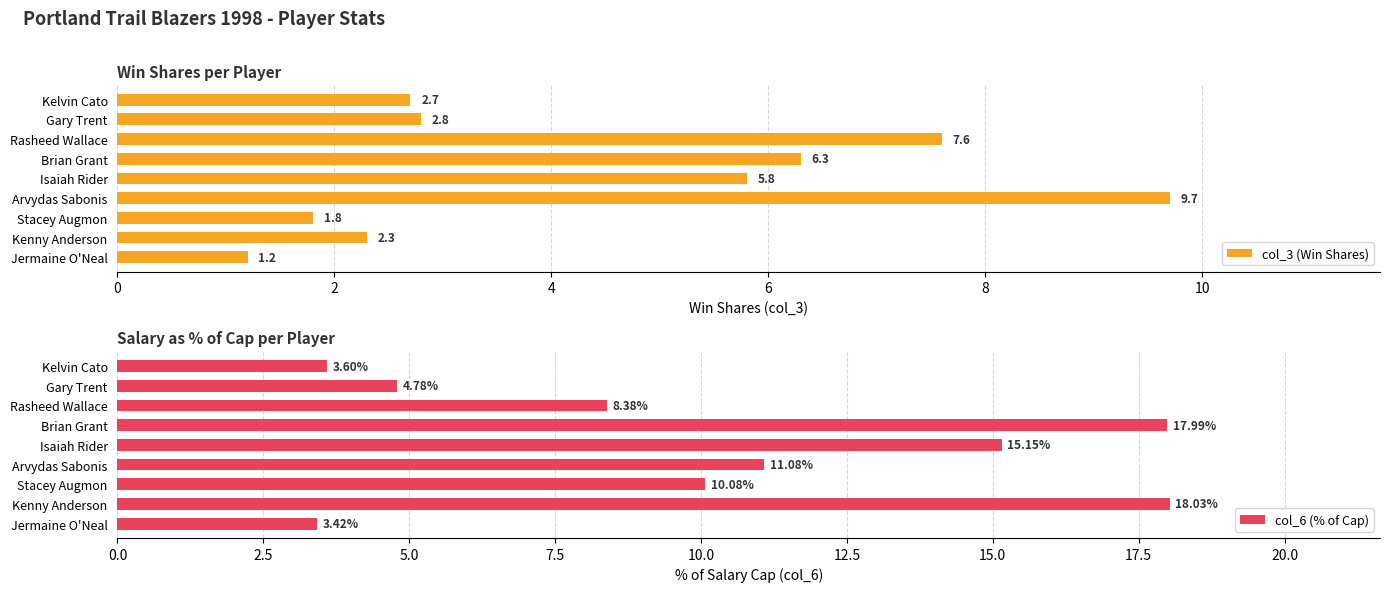

List the labels in order of col_3 (Win Shares) value, largest first.

Arvydas Sabonis, Rasheed Wallace, Brian Grant, Isaiah Rider, Gary Trent, Kelvin Cato, Kenny Anderson, Stacey Augmon, Jermaine O'Neal